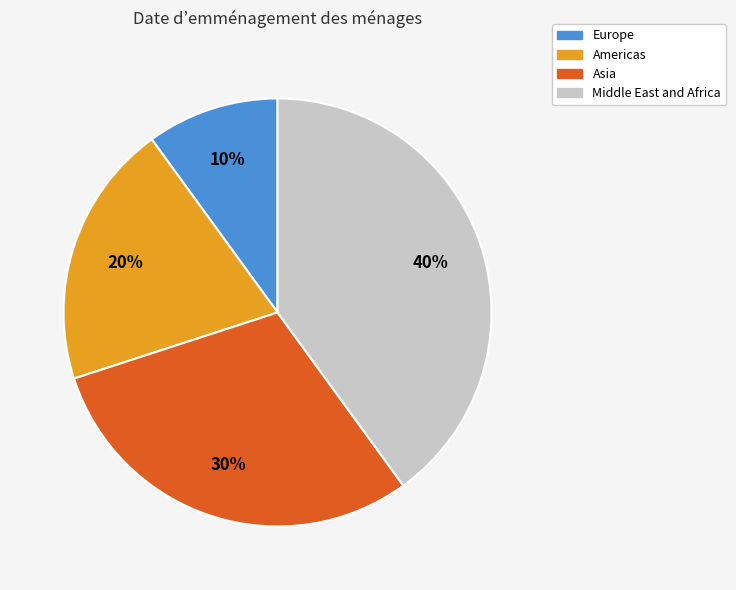

Does any single category account for the majority?

No